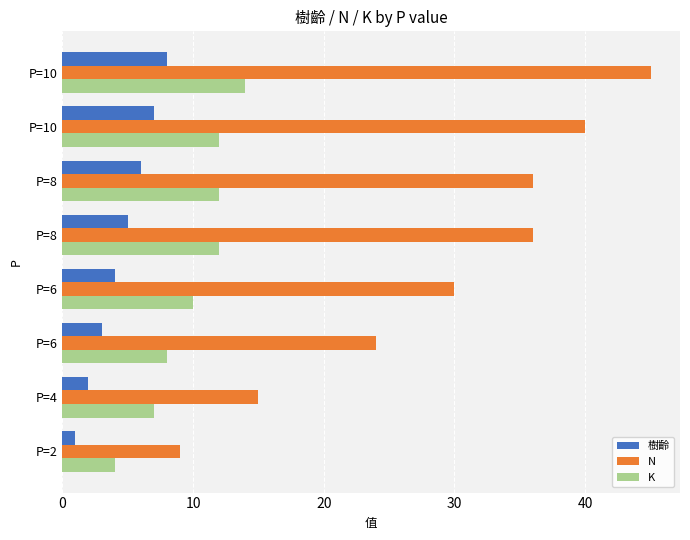

What is the difference between the maximum and minimum values in the 樹齡 series?

7